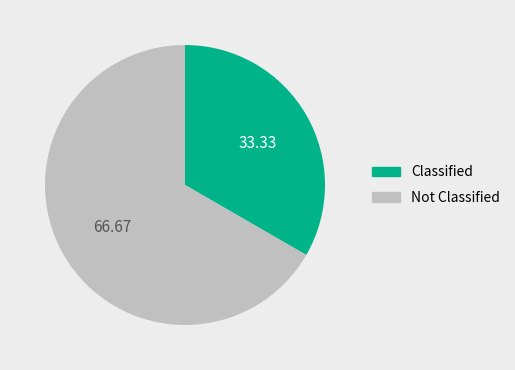

Is the sum of Not Classified and Classified greater than half?

Yes